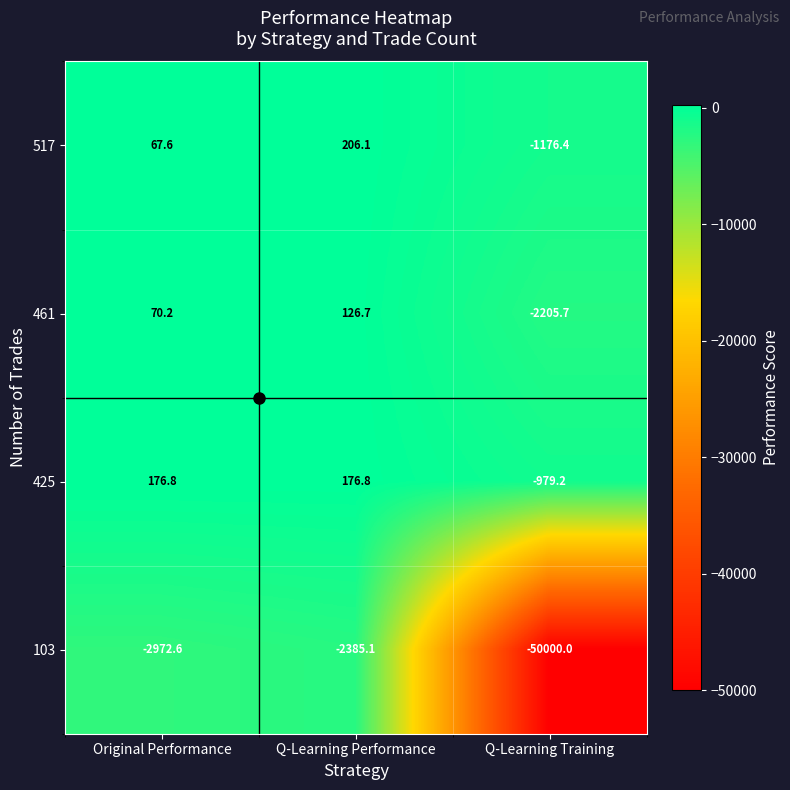

What is the greatest value displayed?

206.1